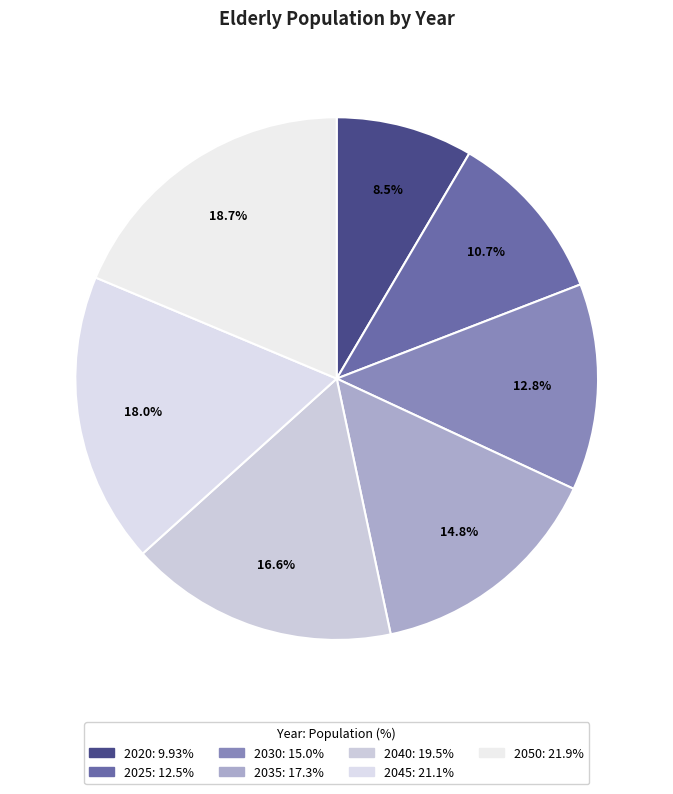

What is the ratio of the value at 2050 to the value at 2020?

2.2